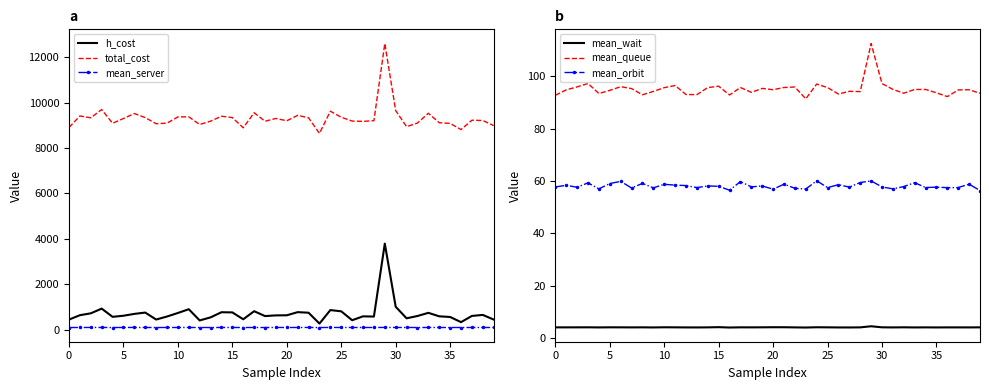

True or false: total_cost and h_cost intersect in this chart.

False